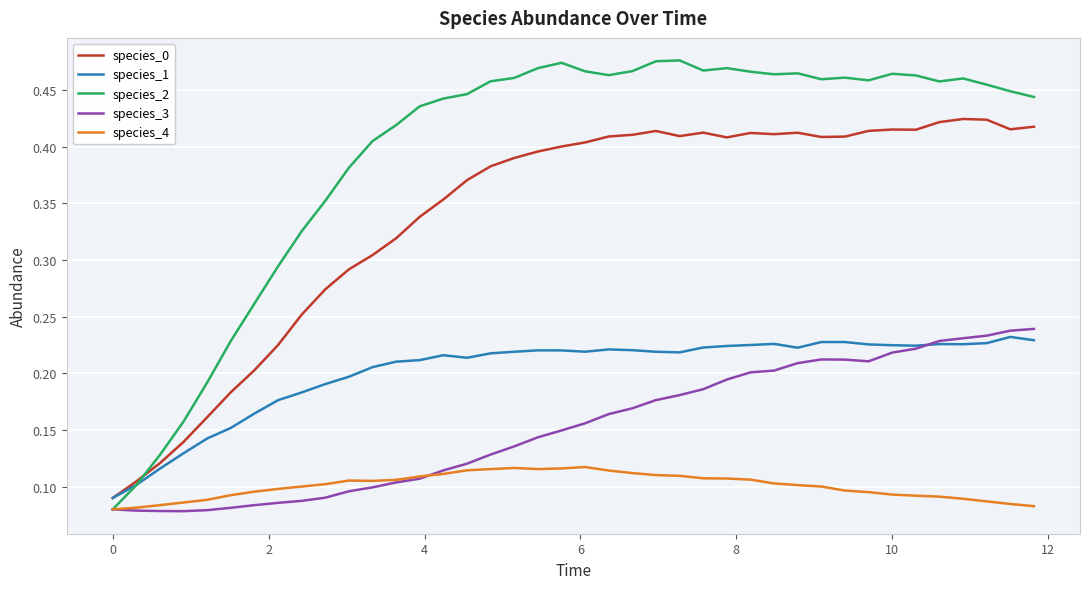

True or false: species_0 and species_3 intersect in this chart.

False